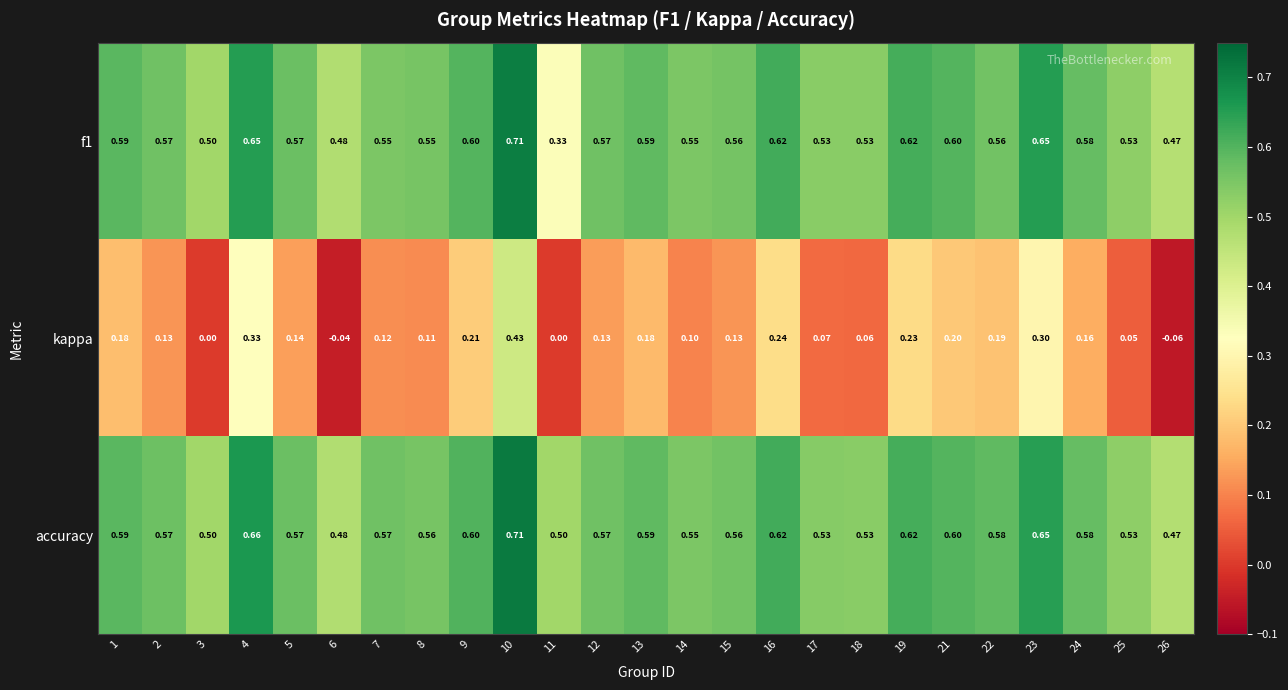

Which series has the largest range (max minus min)?

kappa